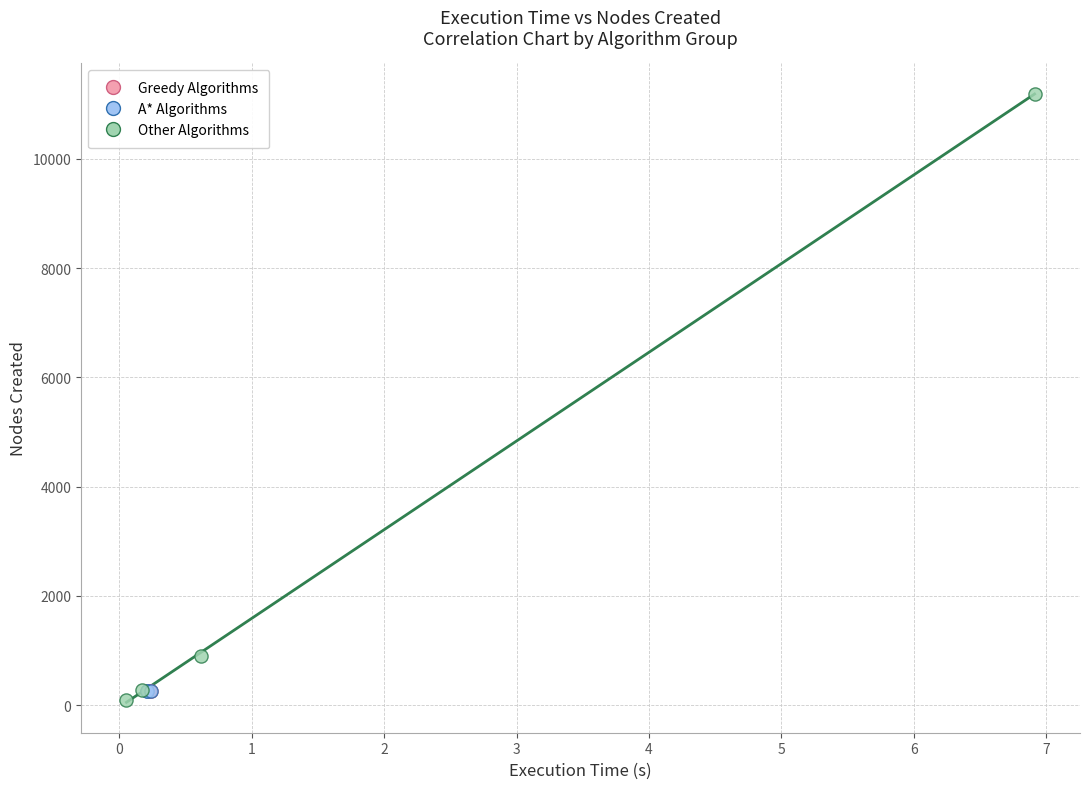

Which series contains the highest Y value?

Other Algorithms